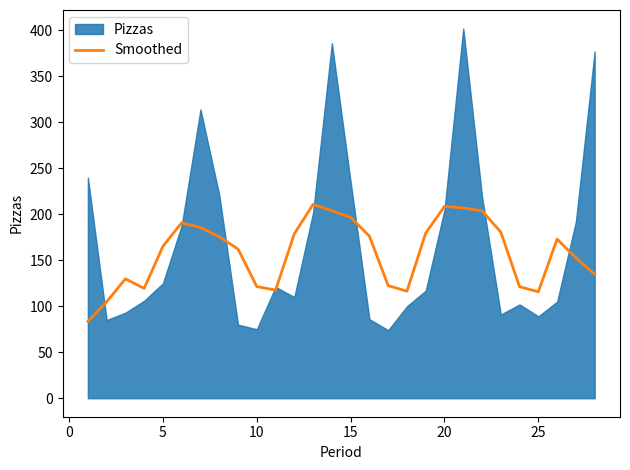

The Smoothed series shows 350.4 at 15. True or false?

False